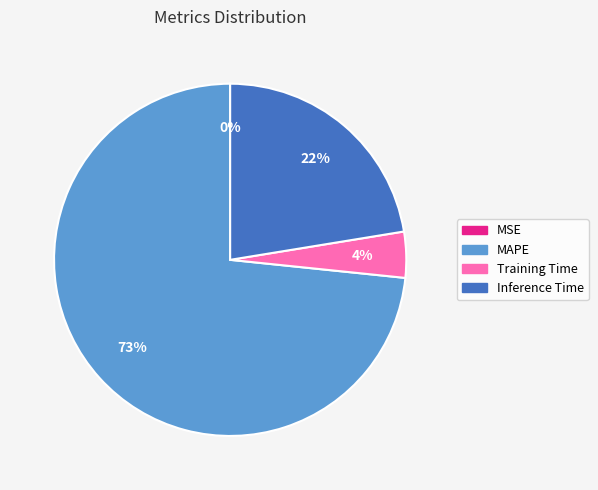

What is the largest slice in the pie chart?

MAPE